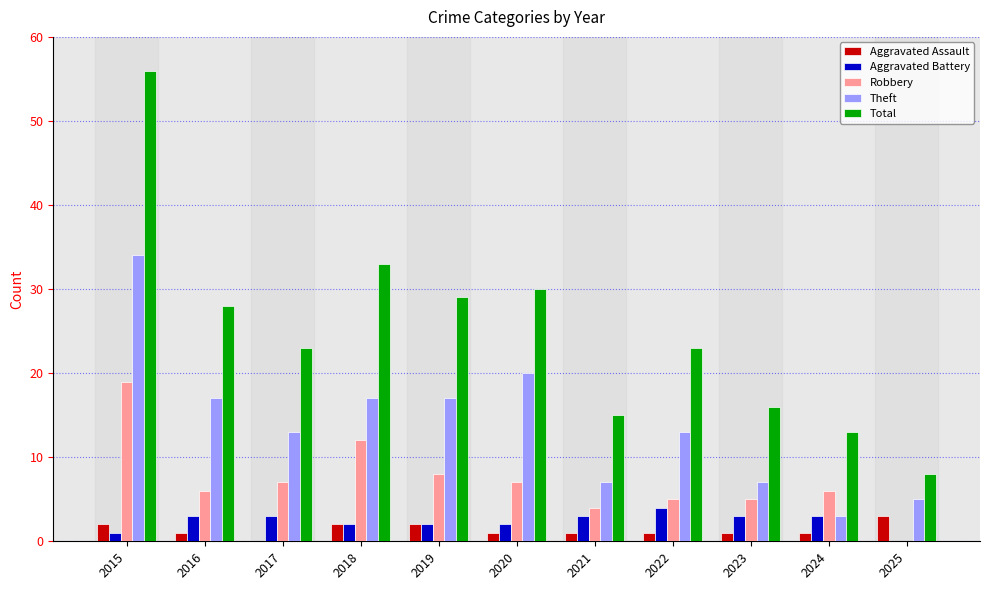

How many Aggravated Assault values are between 1 and 2?

9